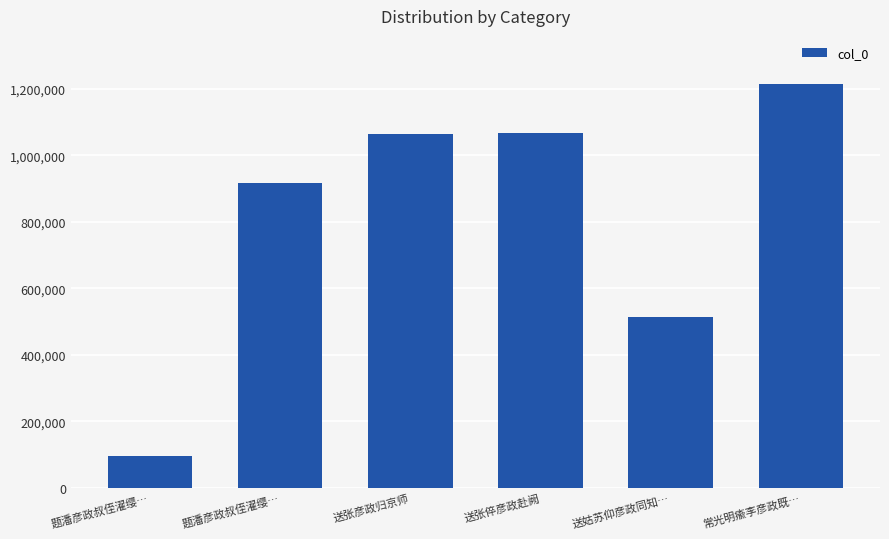

Does the chart contain any negative values?

No